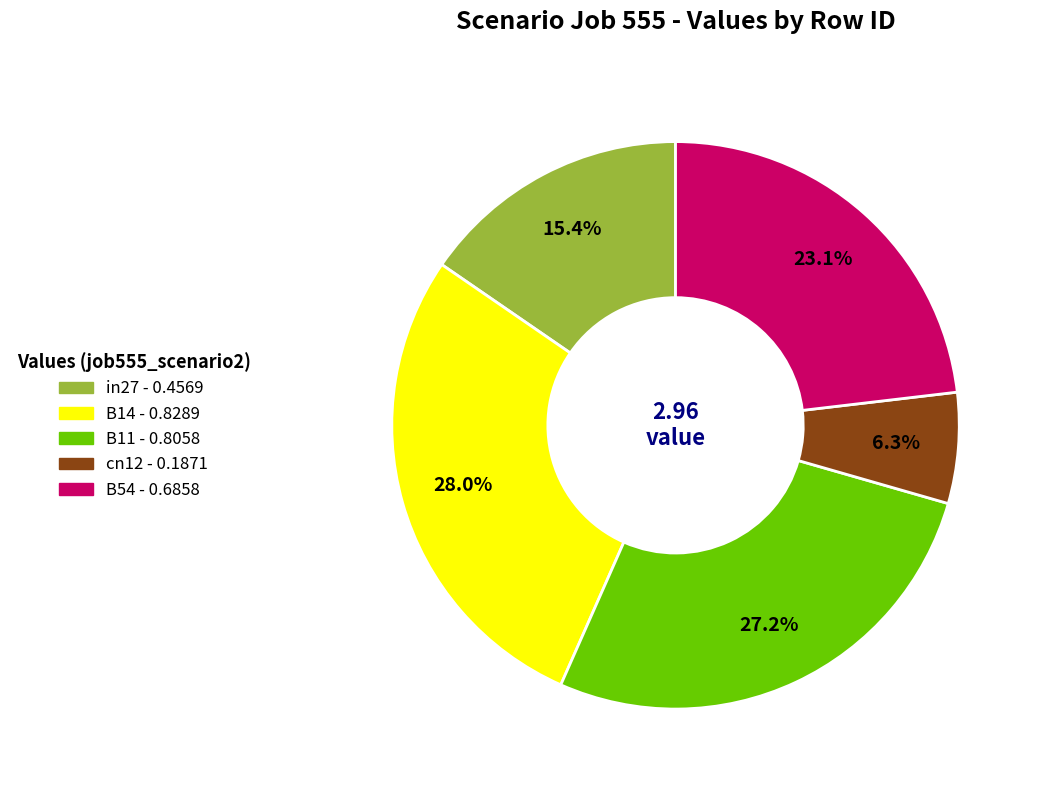

Do B14 and B54 together represent more than half of the pie?

Yes